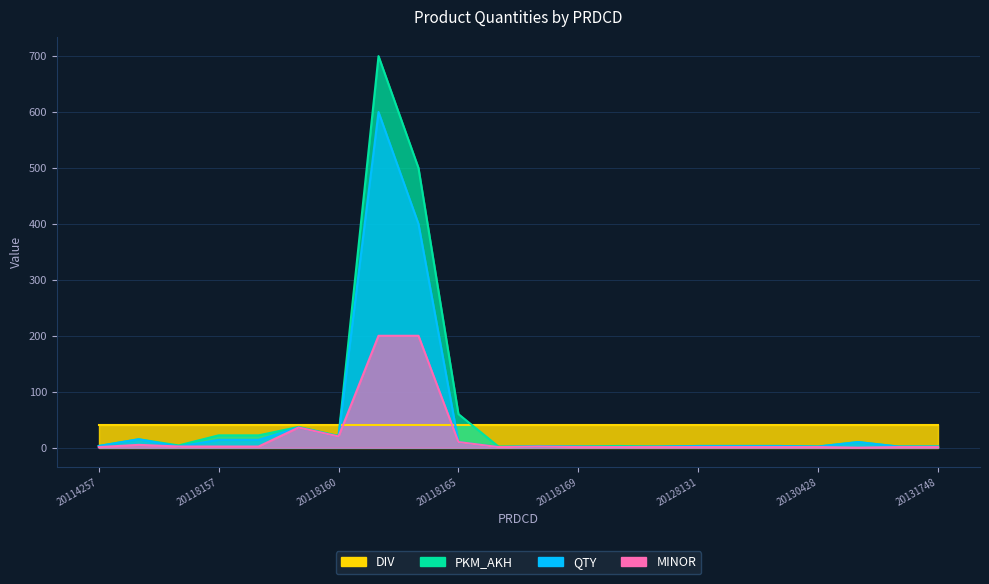

True or false: QTY has more than 0 interior local peaks.

True